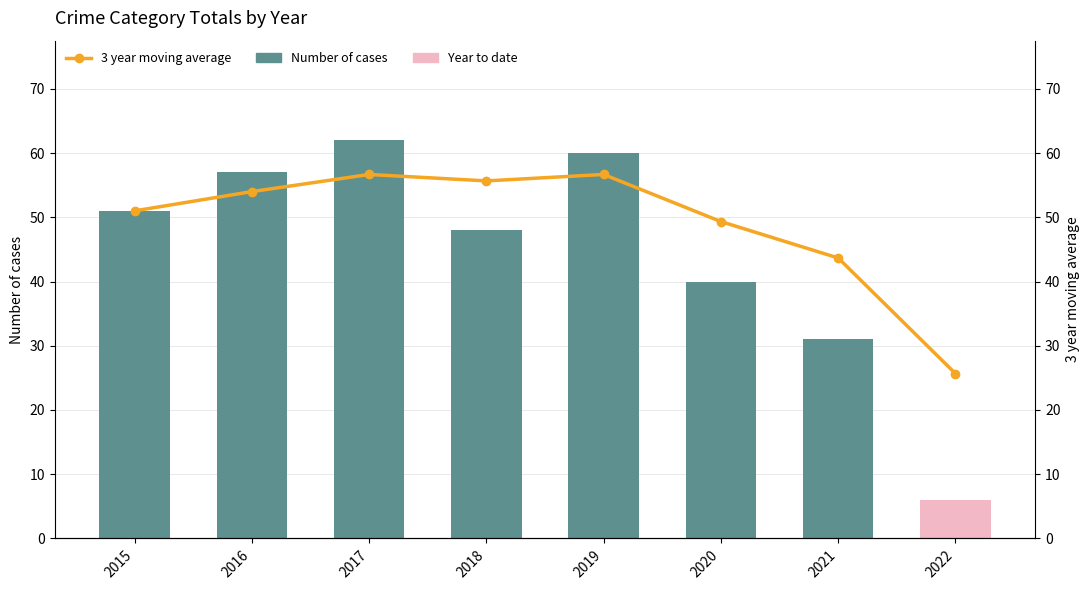

What is the minimum value shown in the chart?

6.0